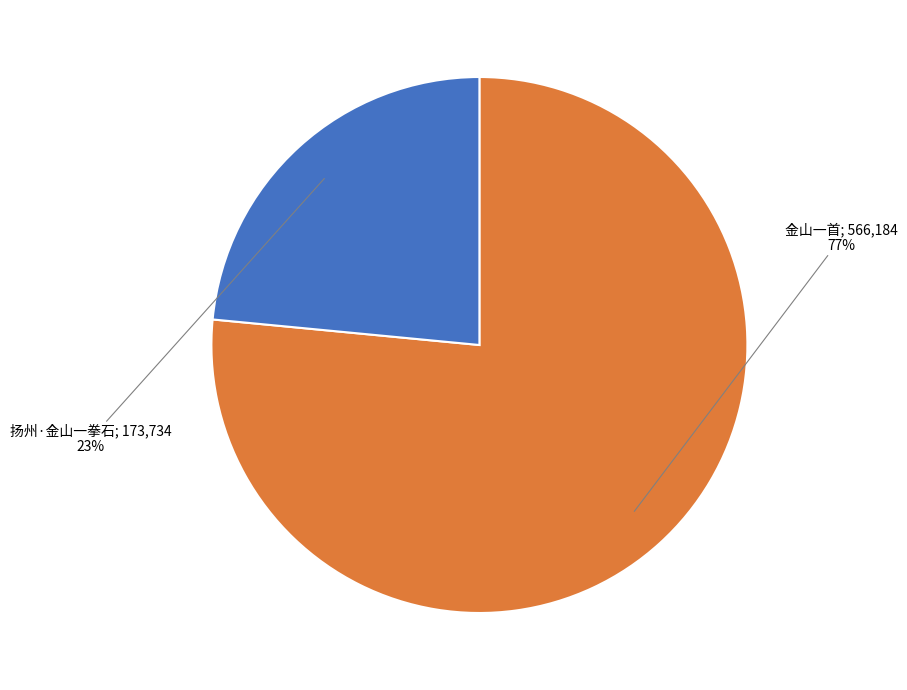

To the nearest percent, what is the average slice percentage?

50%